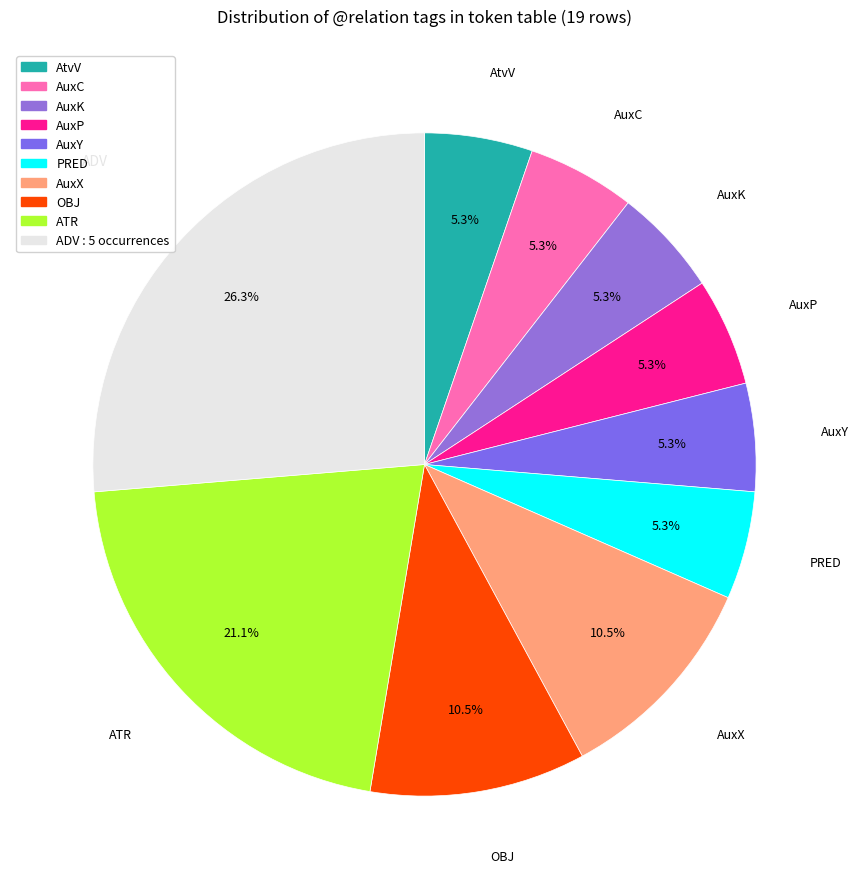

What is the largest slice in the pie chart?

ADV